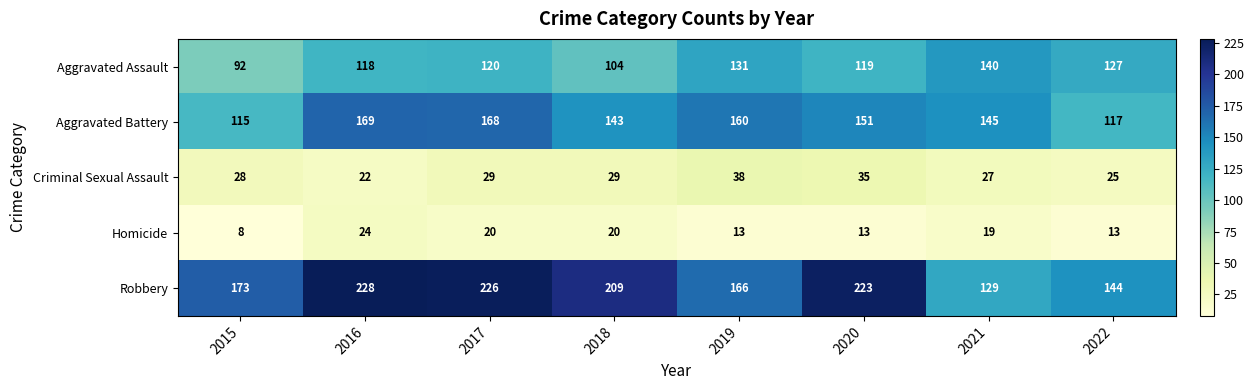

At which category is the sum across all series the highest?

2017